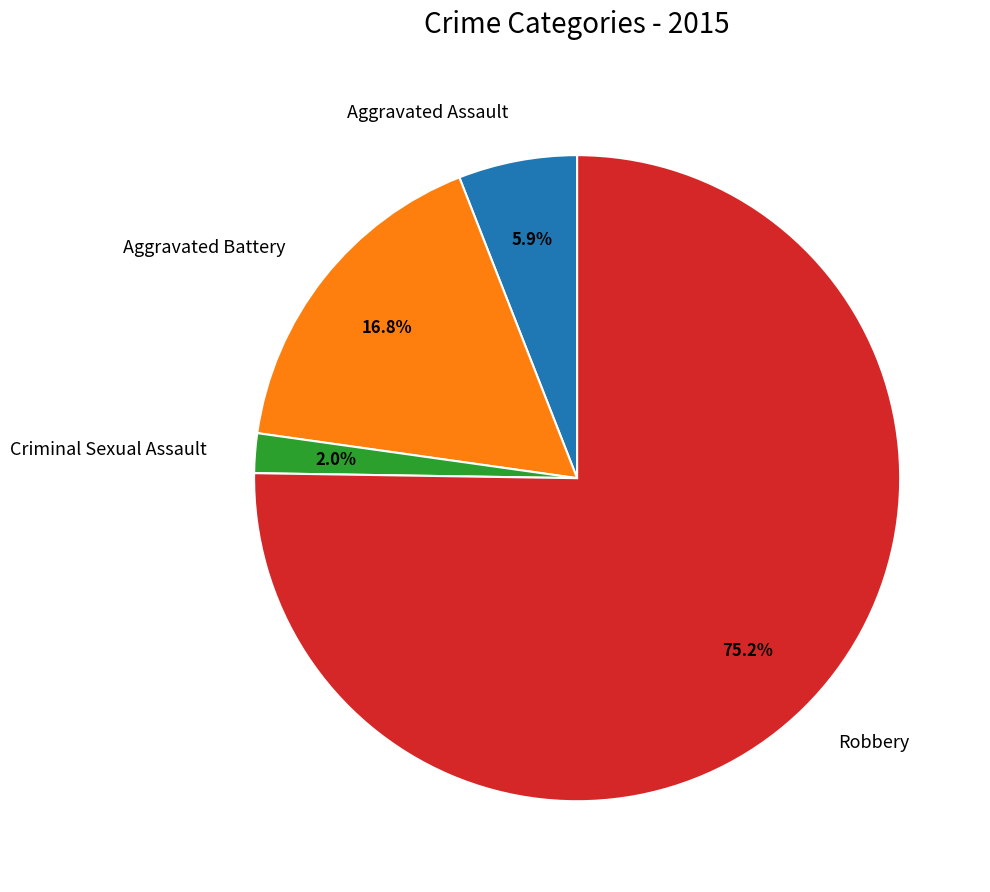

How many slices are in this pie chart?

4